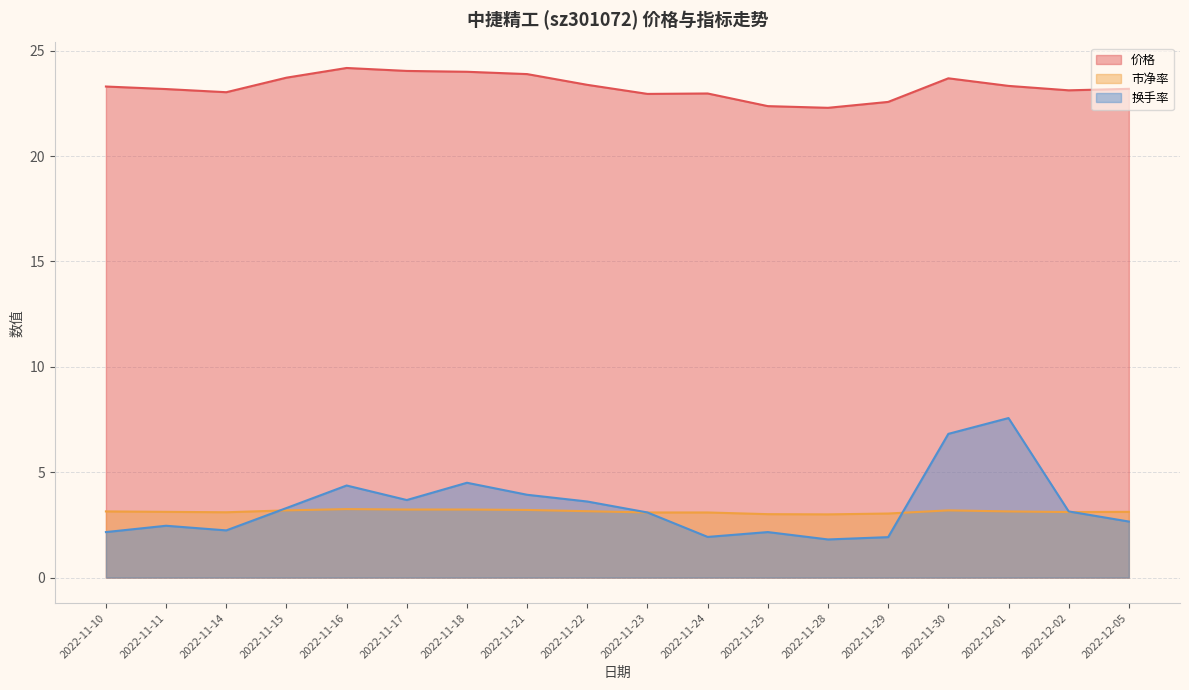

What is the maximum value shown in the chart?

24.2